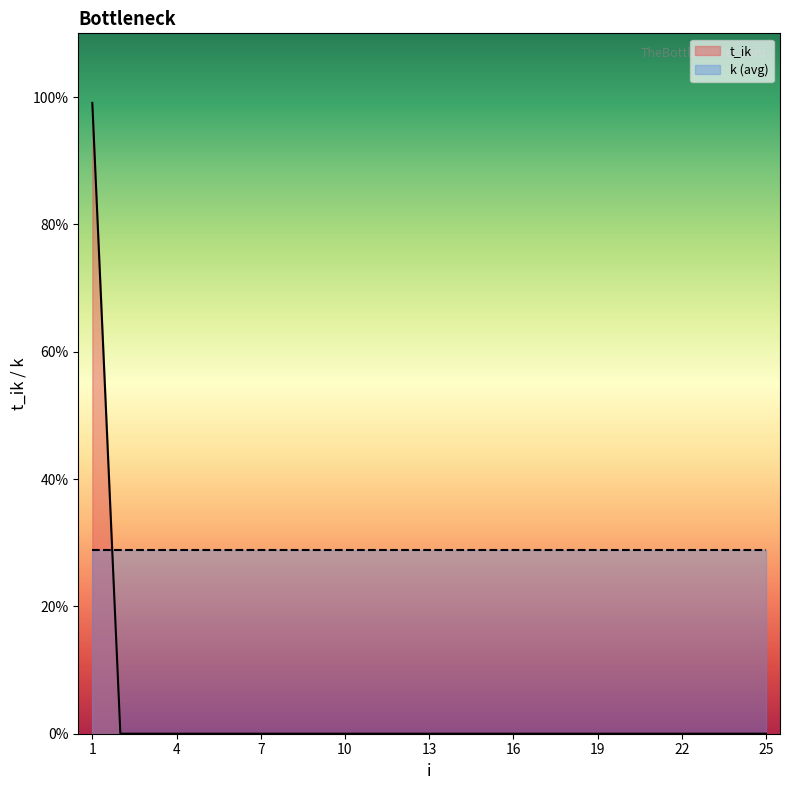

Does the chart display data point markers on the line(s)?

No